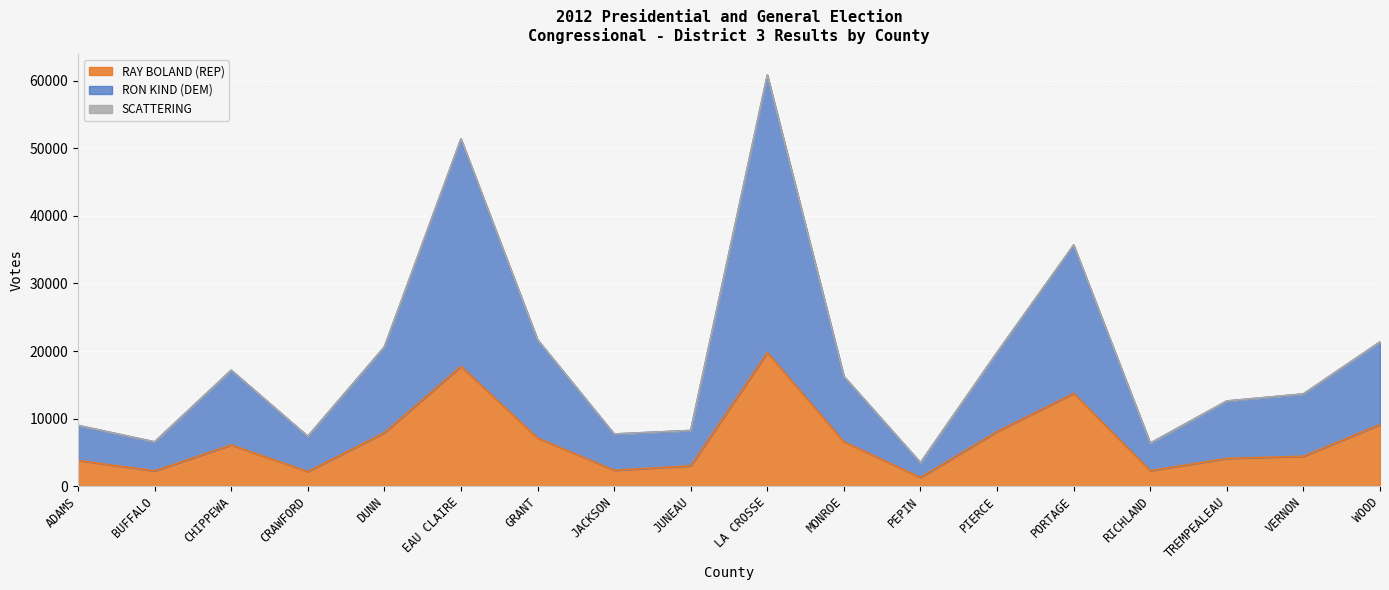

Where is the first local maximum for RAY BOLAND (REP)?

CHIPPEWA